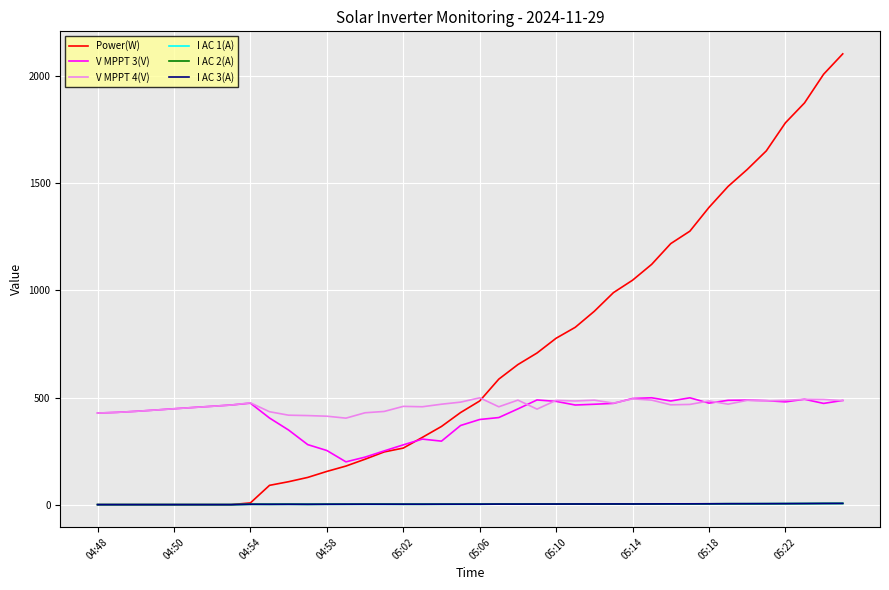

Which series ends up on top after the final intersection of Power(W) and V MPPT 4(V)?

Power(W)